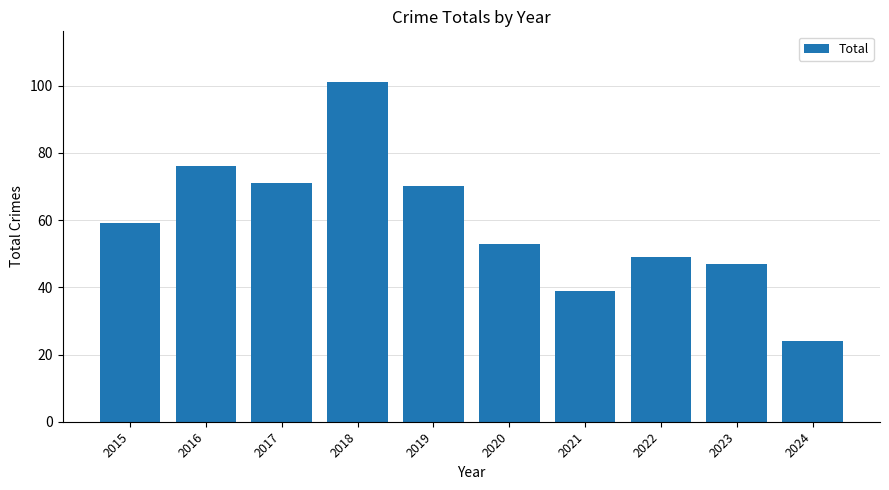

Count the number of categories in the chart.

10